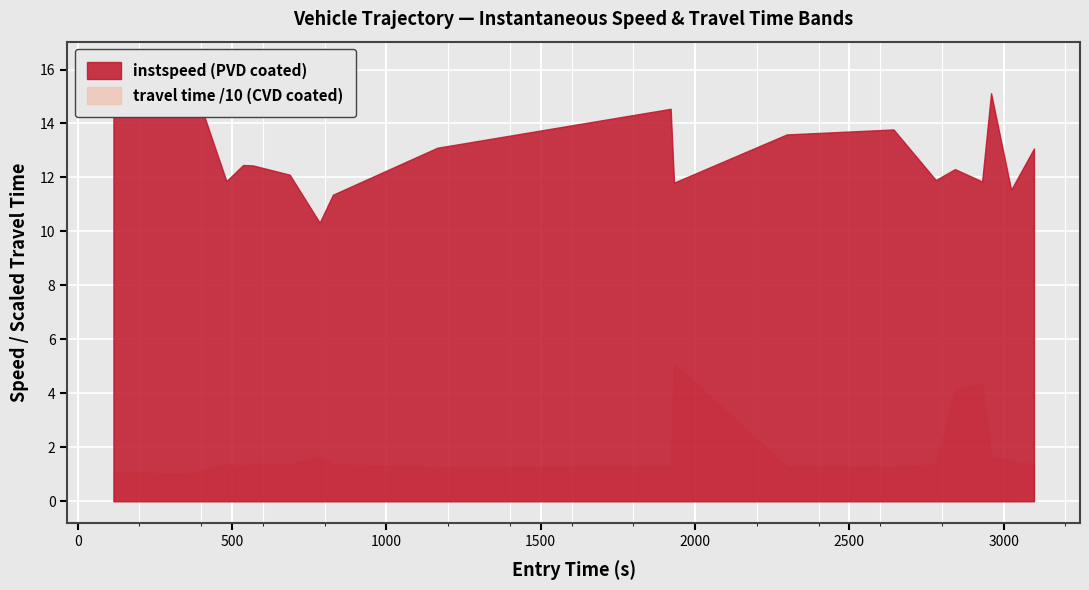

Which label corresponds to the smallest value in the chart?

1477